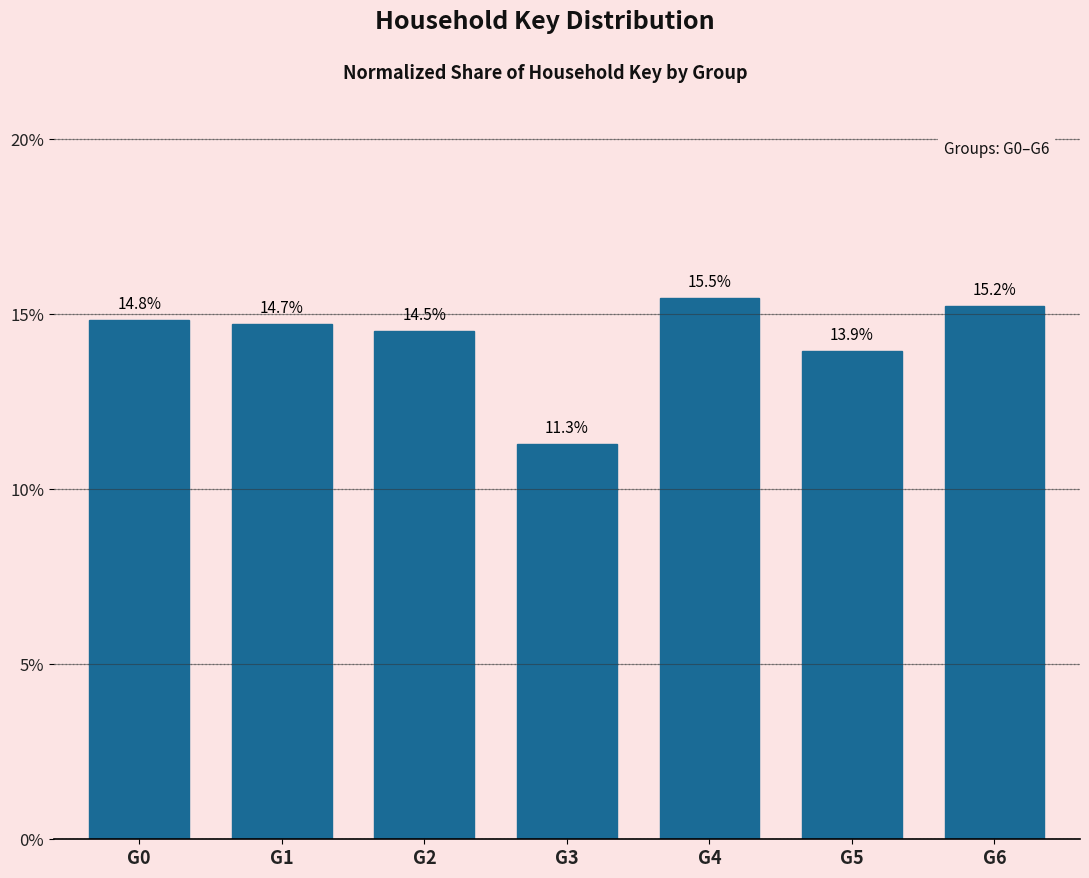

Reading right to left, list all the values displayed in this chart.

15.2	13.9	15.5	11.3	14.5	14.7	14.8